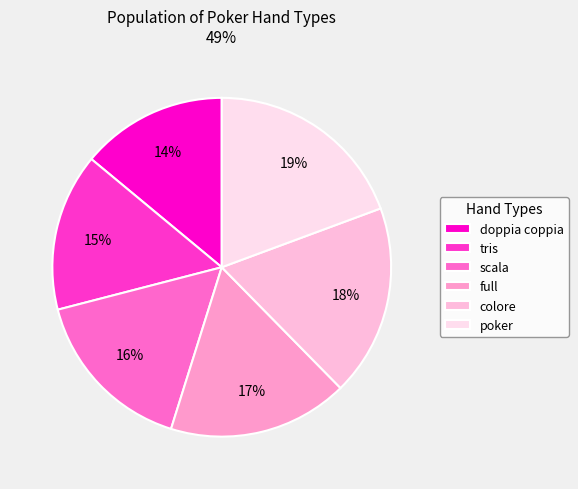

How many slices are in this pie chart?

6